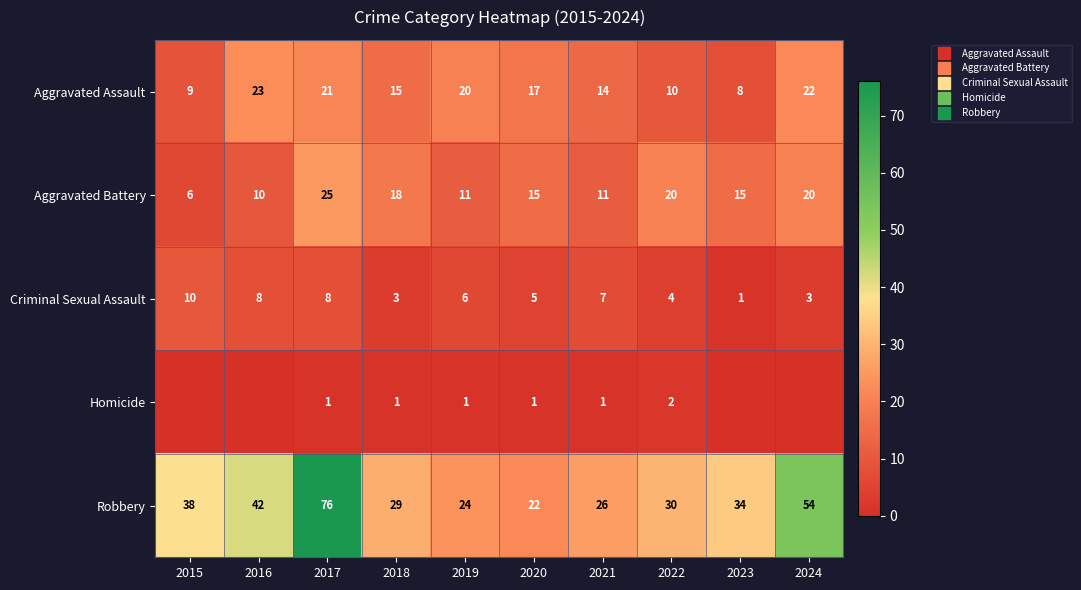

Rank the series at 2017 from lowest to highest value.

Homicide, Criminal Sexual Assault, Aggravated Assault, Aggravated Battery, Robbery